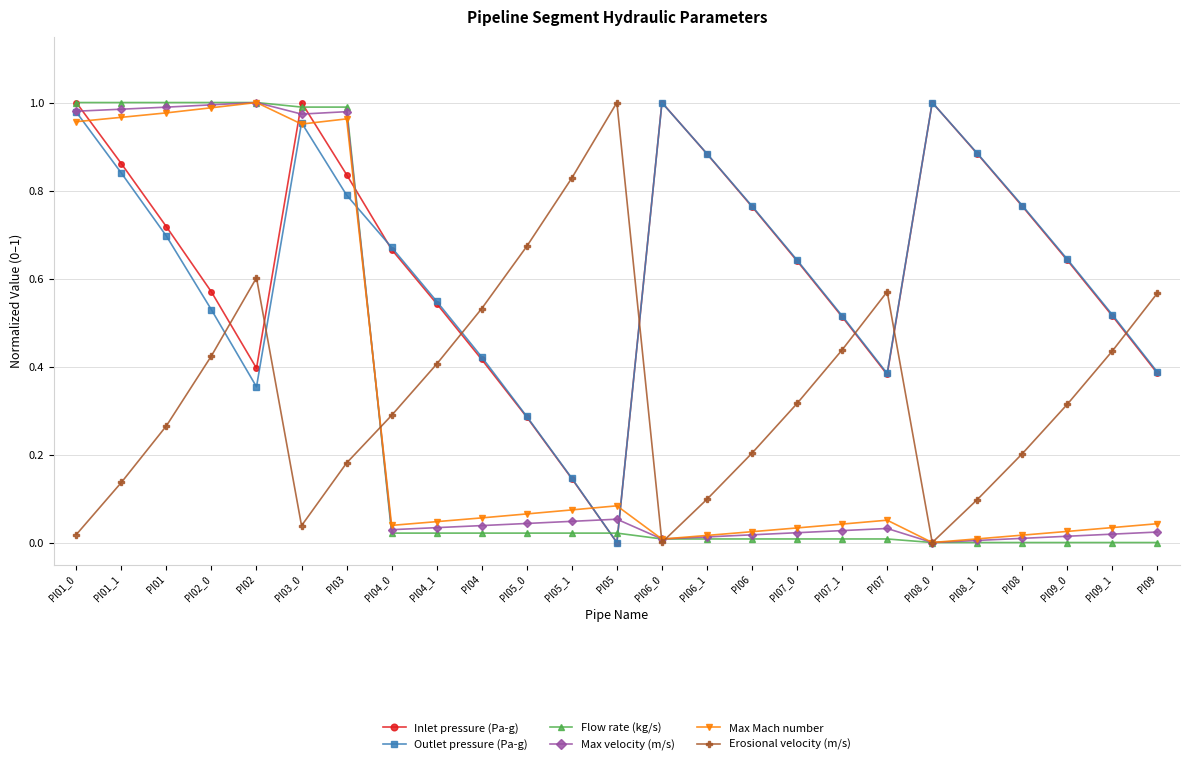

True or false: Erosional velocity (m/s) has more than 0 interior local peaks.

True